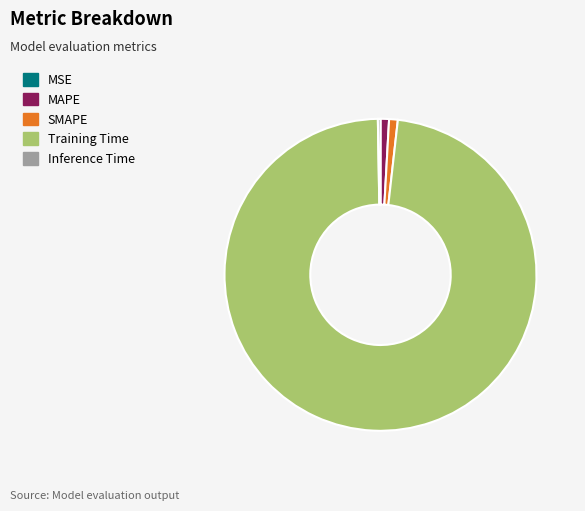

What is the largest slice in the pie chart?

Training Time